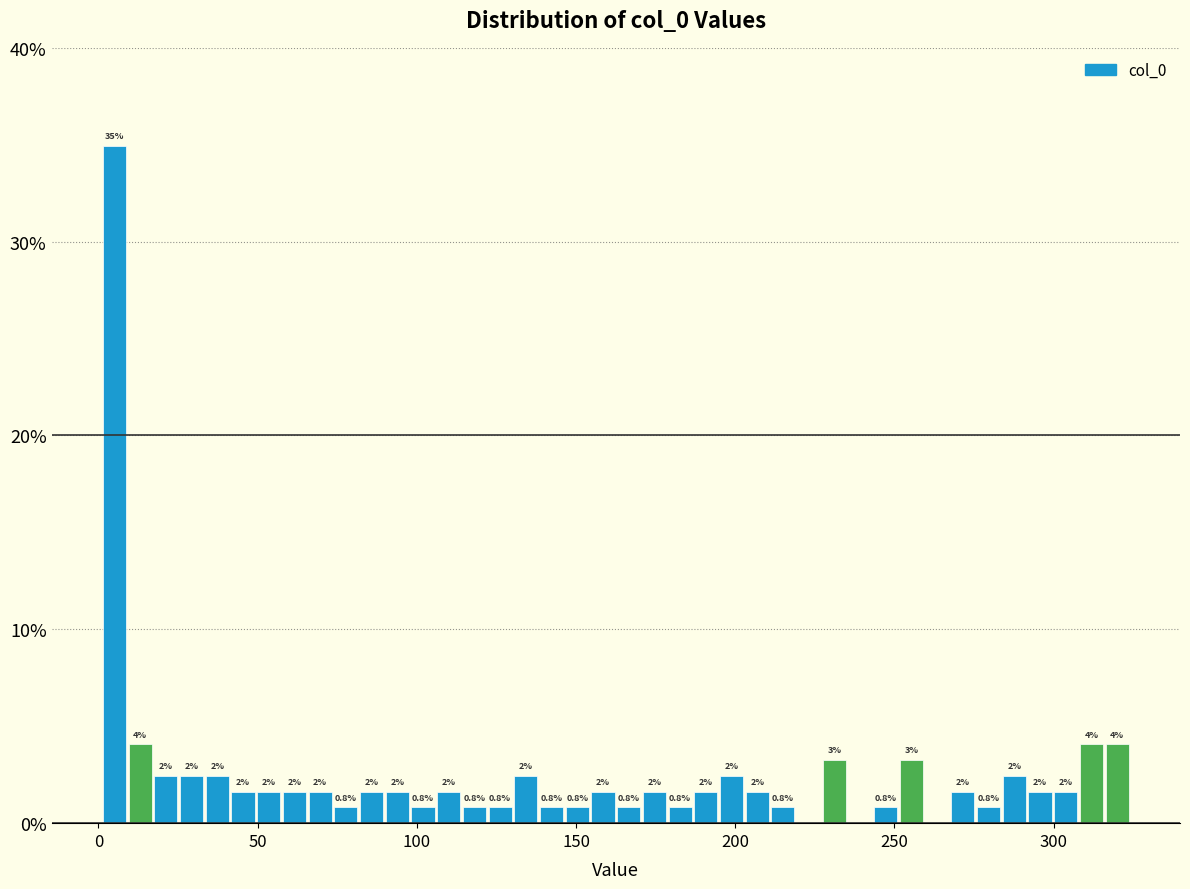

Around what value on the x-axis is the tallest bar? Give the approximate position of its centre, as read against the axis.

5